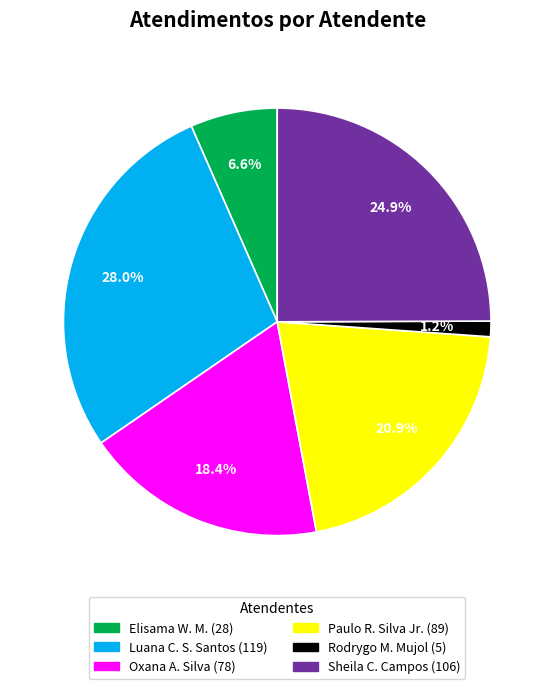

Is there a majority slice in this chart?

No